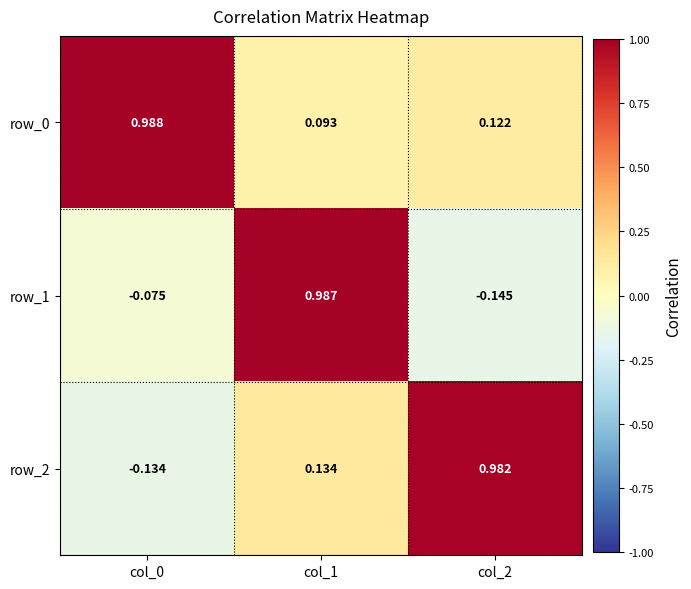

Is the value of row_2 at col_2 greater than the value of row_0 at col_2?

Yes